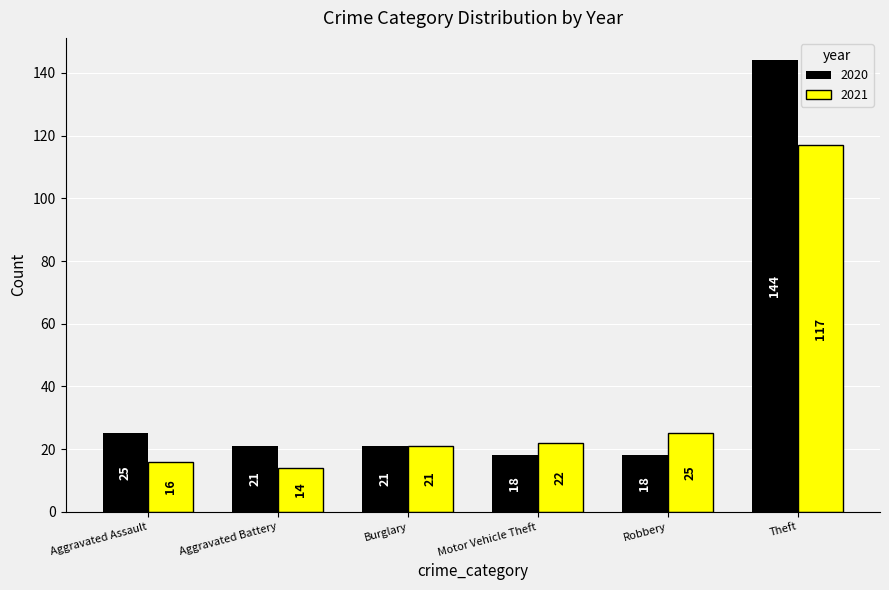

Reading right to left, list all the values displayed in this chart.

2020: 144	18	18	21	21	25
2021: 117	25	22	21	14	16